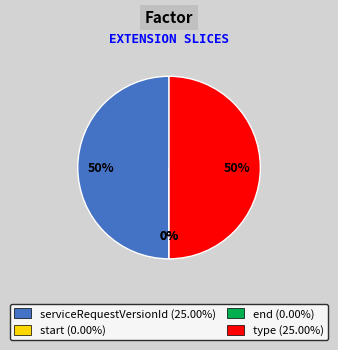

Count the number of slices in the pie.

4